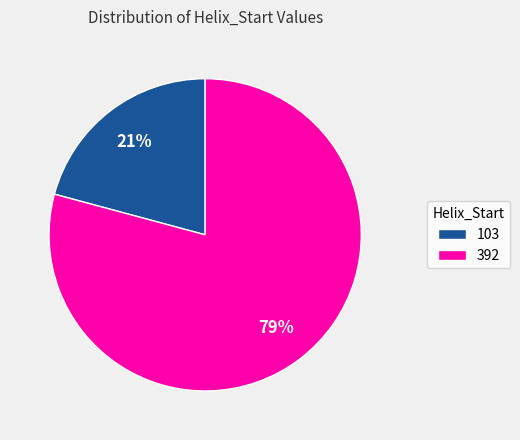

Is it true that 392 is 79% of the pie?

True